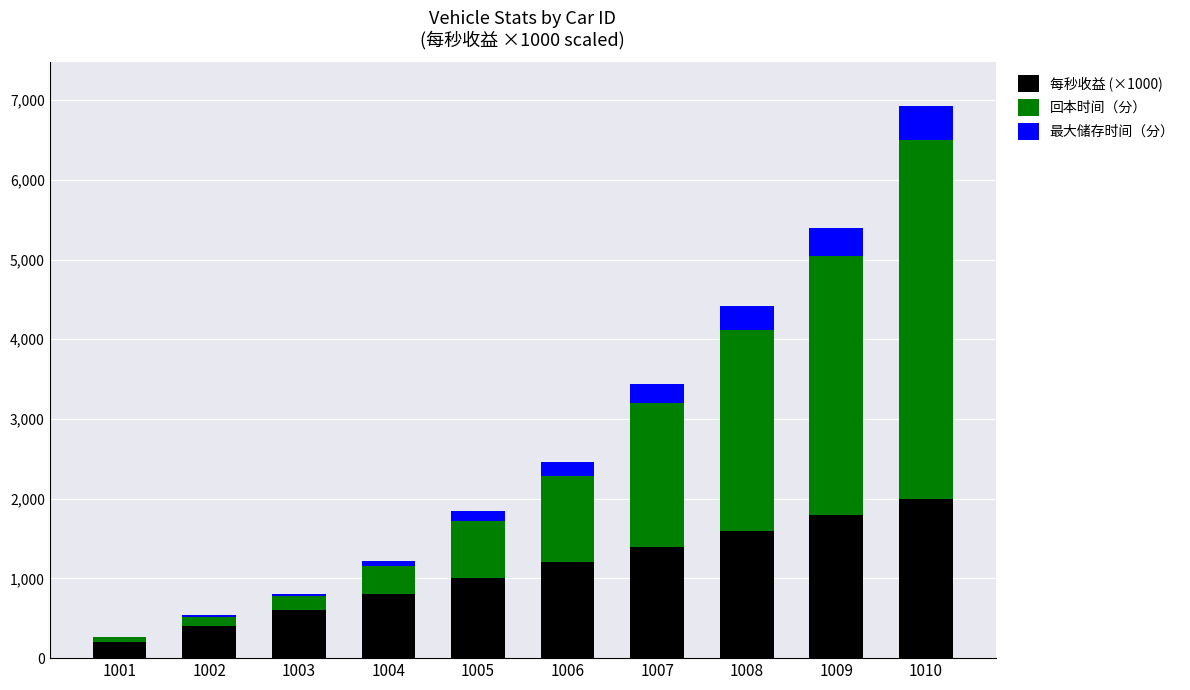

At which category is the sum across all series the highest?

1010